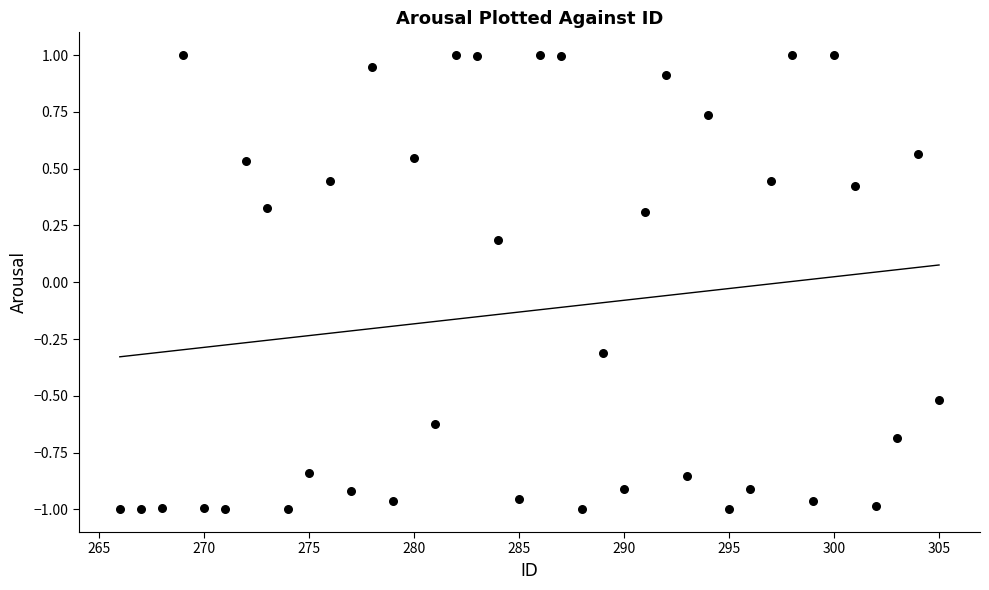

What is the range of Y values (max minus min)?

2.0